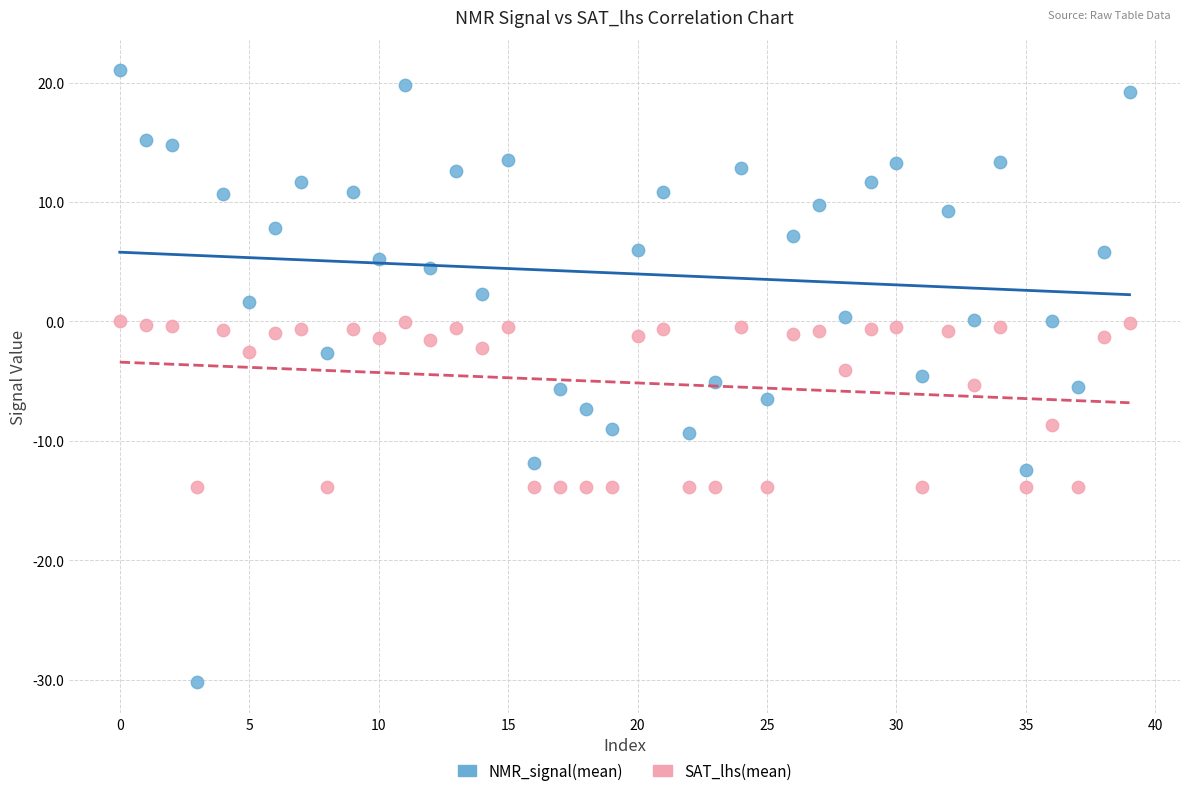

Across all data points, what is the range of Y values (max minus min)?

51.2